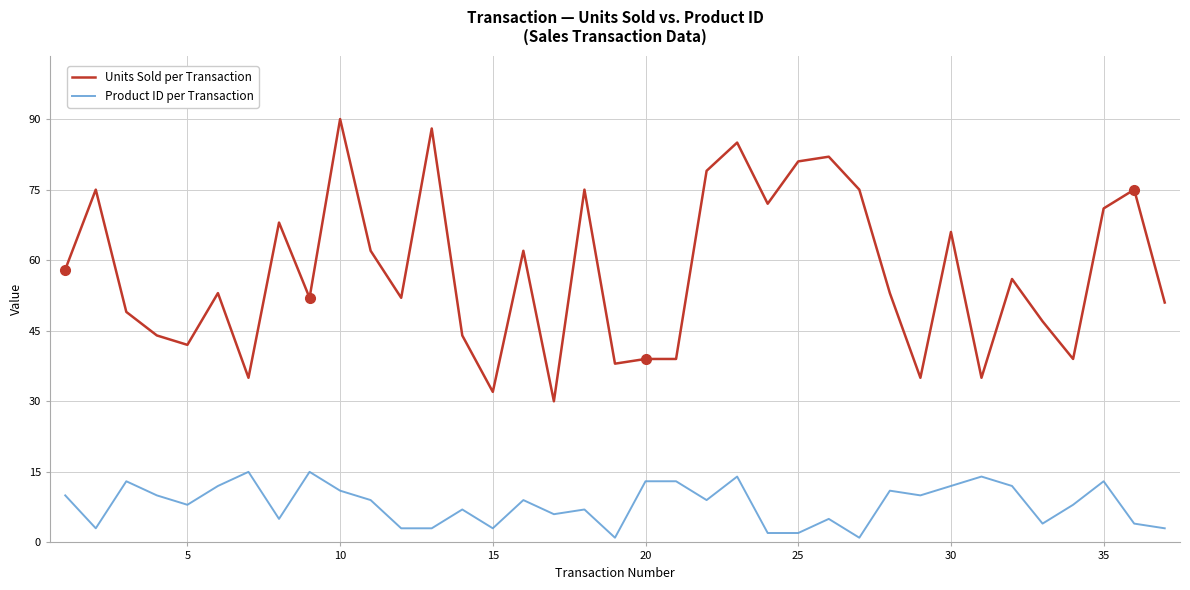

What are all the series names shown in the legend?

Units Sold per Transaction, Product ID per Transaction